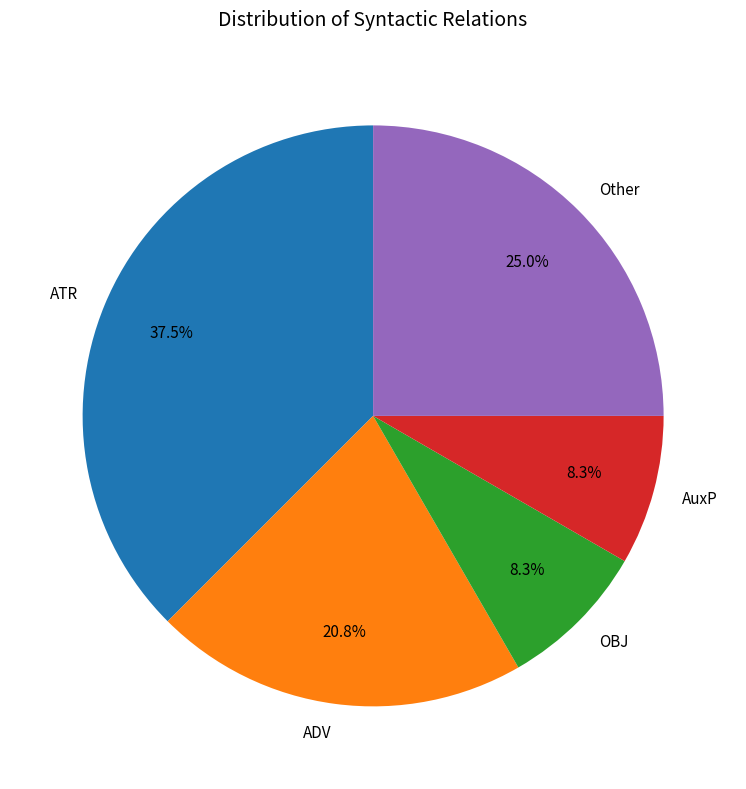

Between AuxP and ATR, which is larger?

ATR